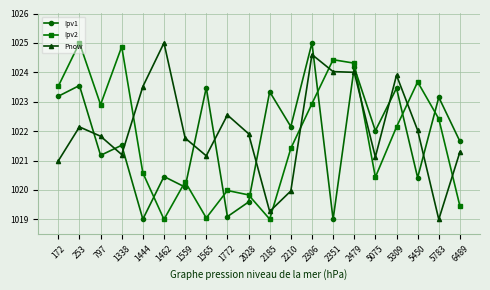

What is the spread (max minus min) of values at 5450?

3.3